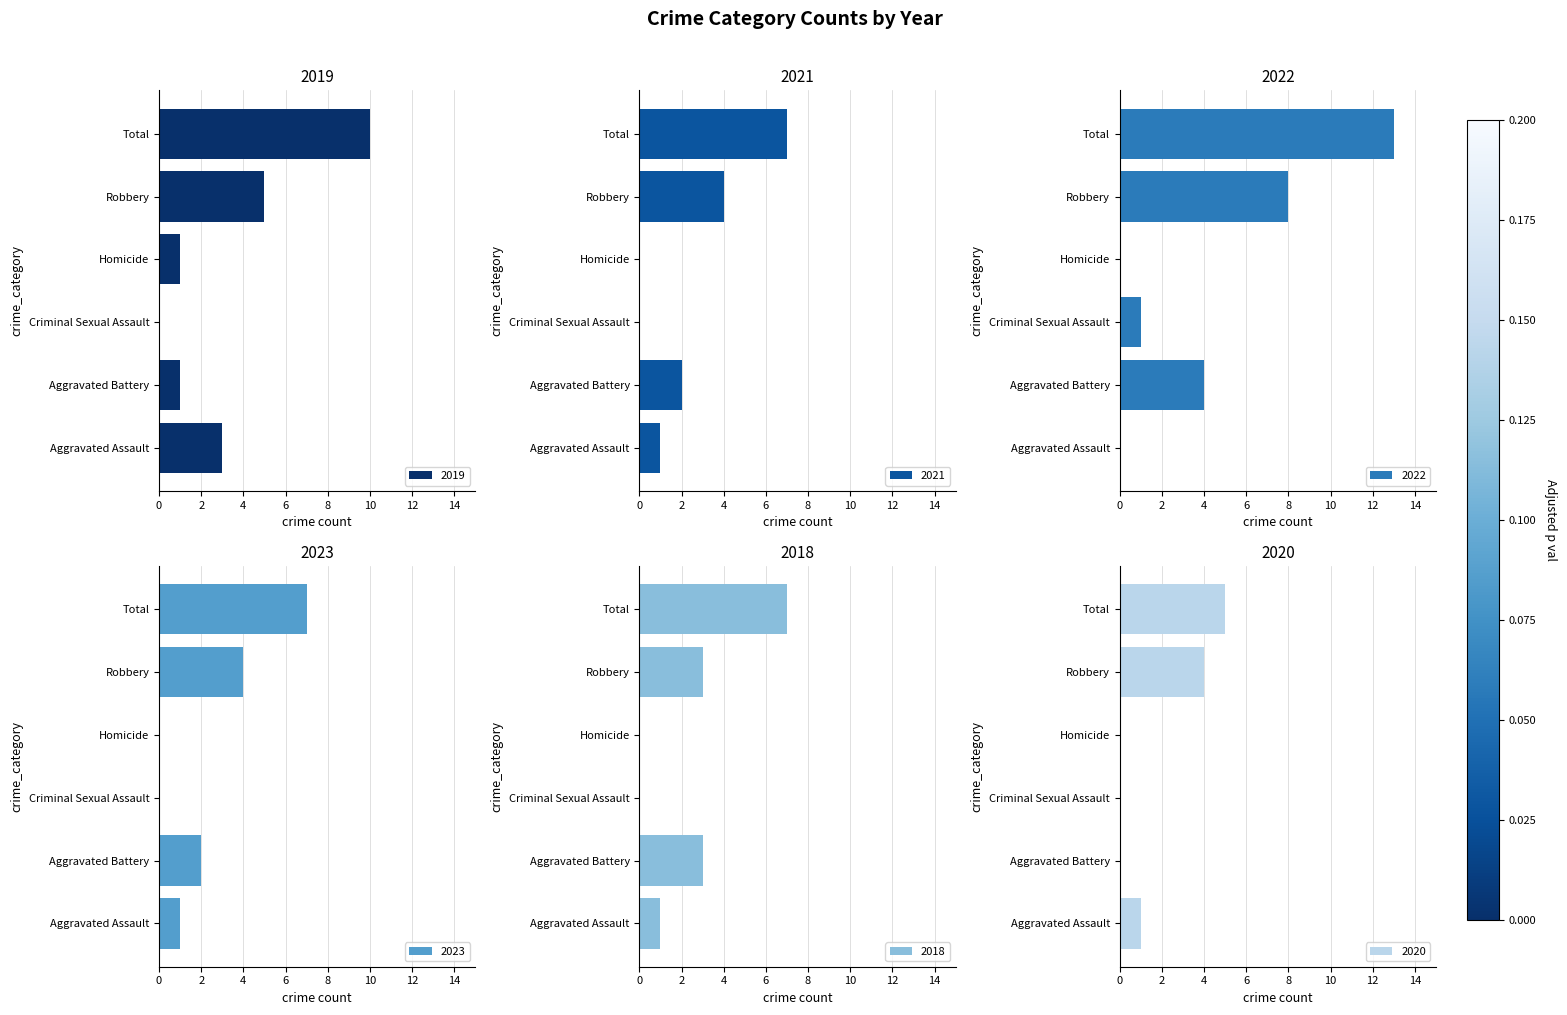

At how many categories does at least one series exceed 5?

2